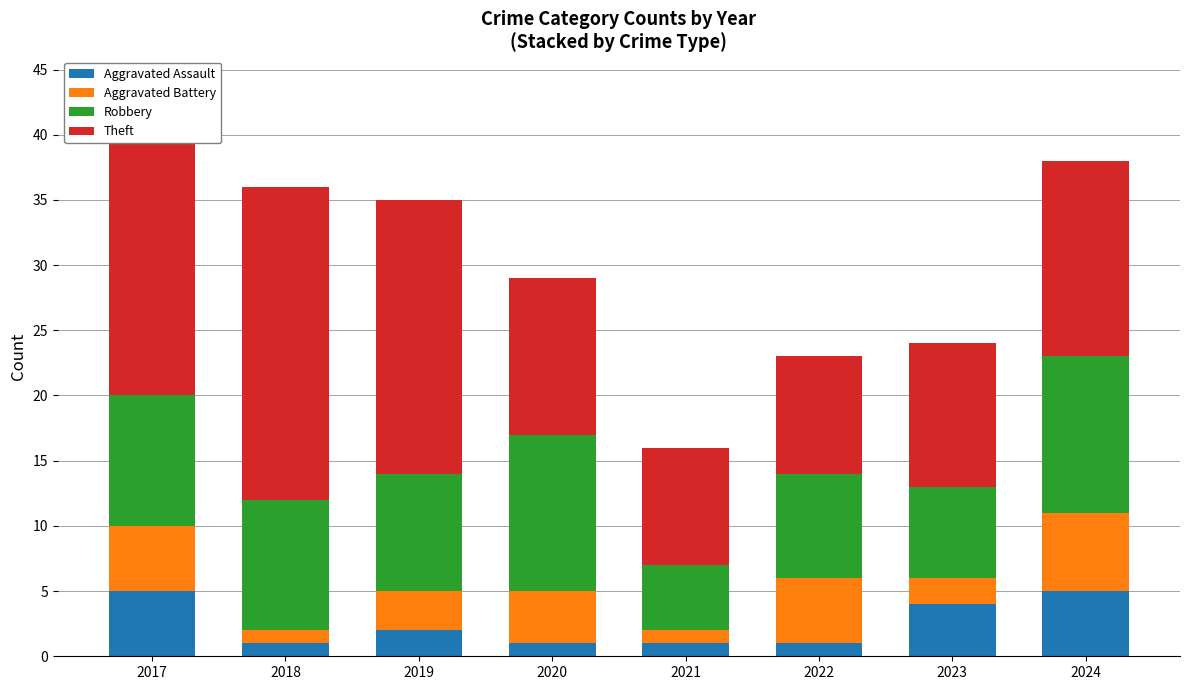

Is it true that Aggravated Assault equals 5 at 2017?

True